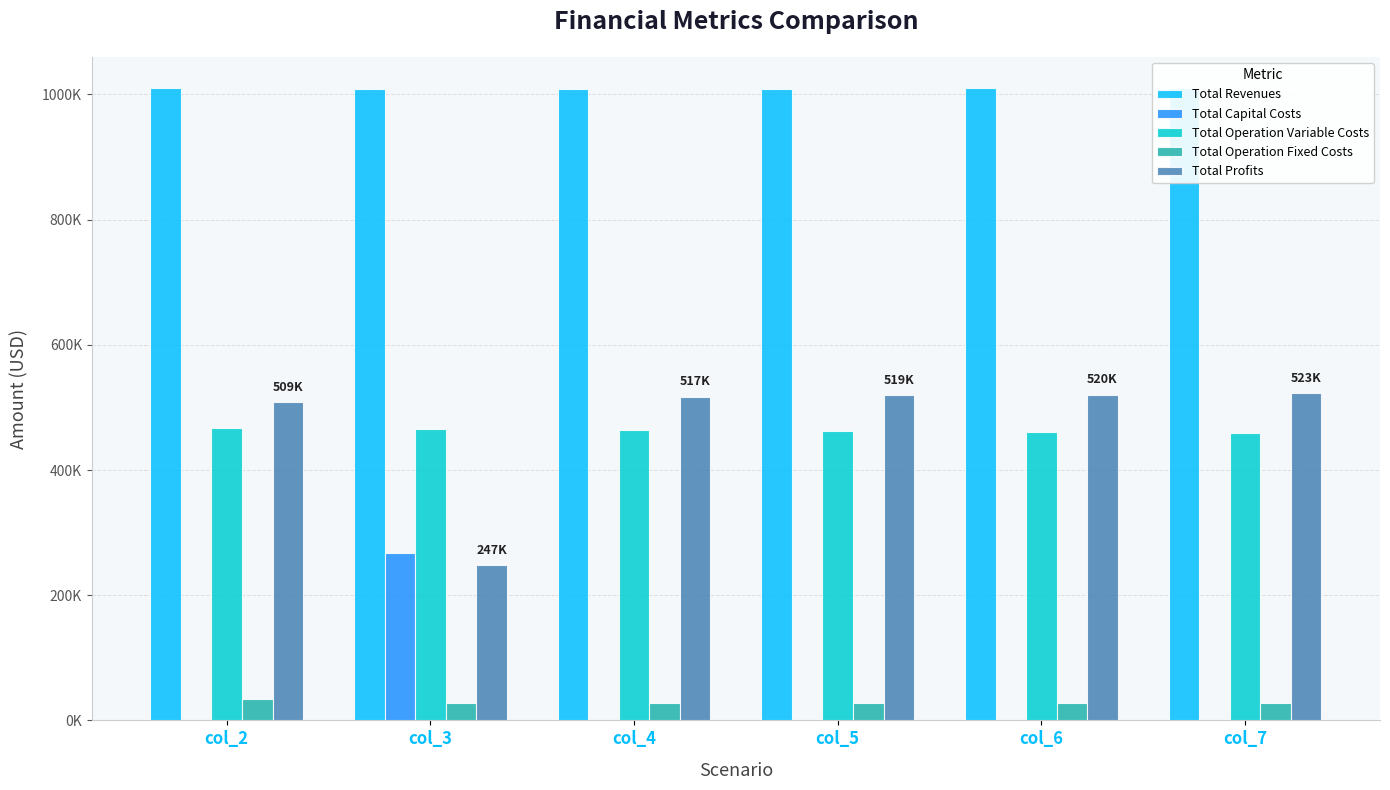

What is the value of the Total Revenues bar at the 1st from the left?

1009736.2